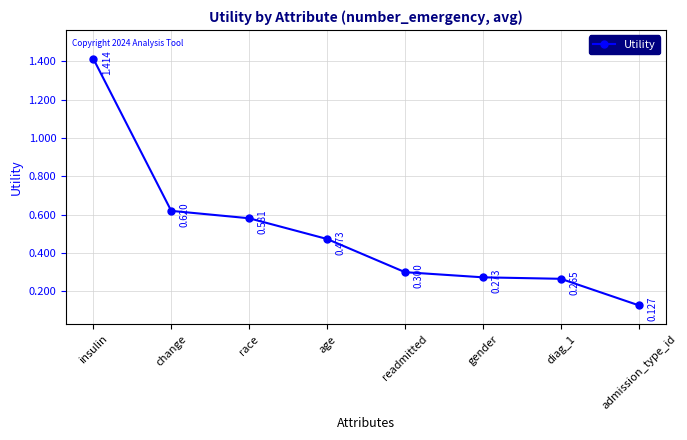

What is the change in value from race to diag_1?

-0.3